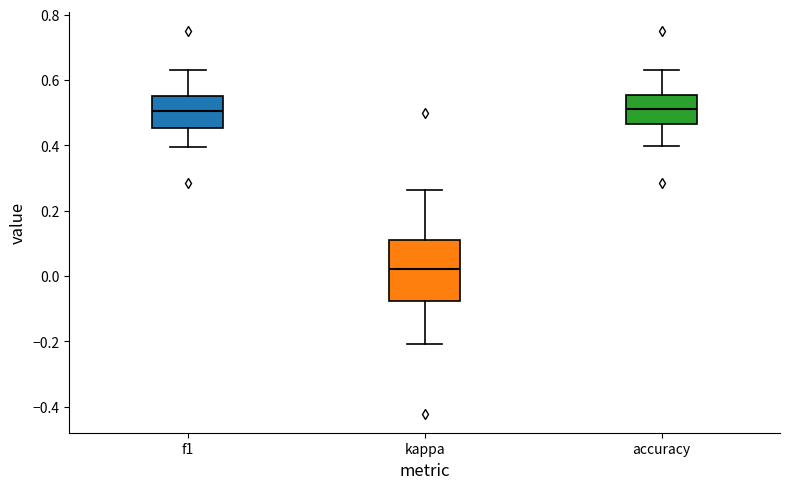

Comparing the boxes themselves (not the whiskers), which one is the tallest?

kappa